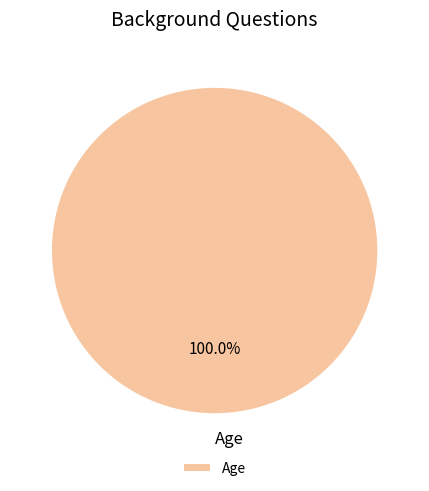

Rank the categories by value from lowest to highest.

Age